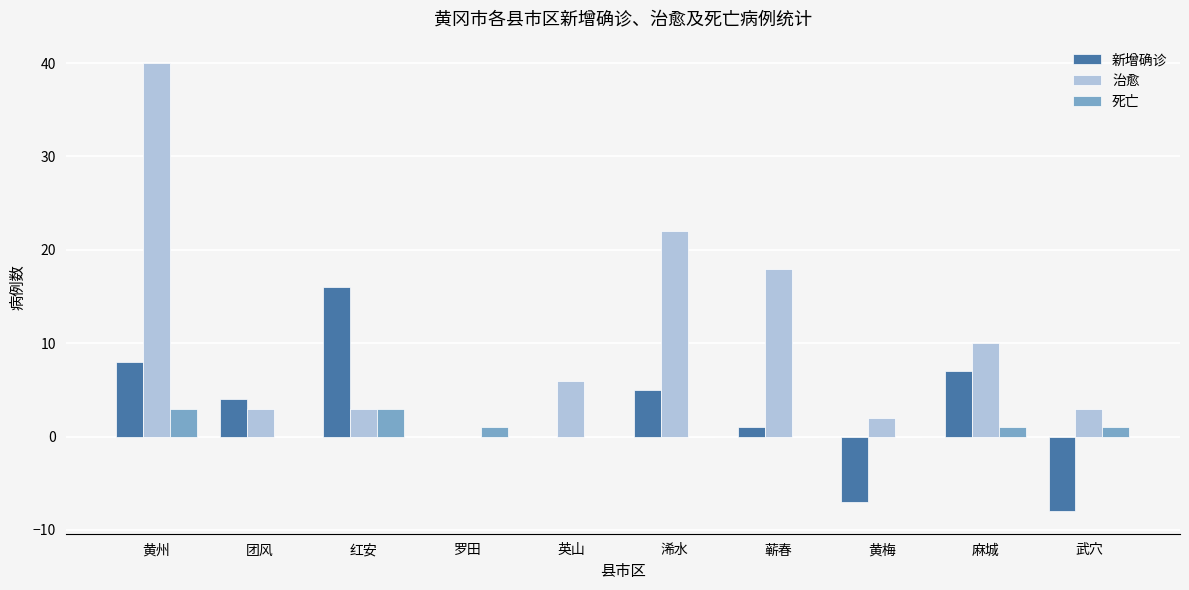

Which series has the largest total across all categories?

治愈